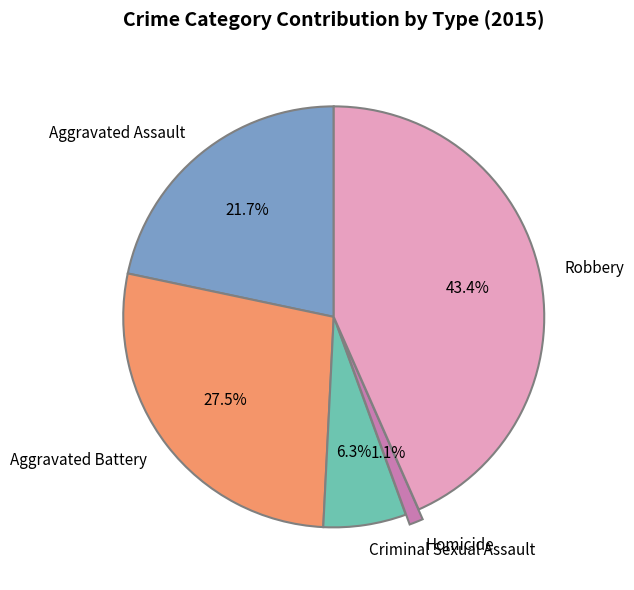

Which slice is the largest?

Robbery